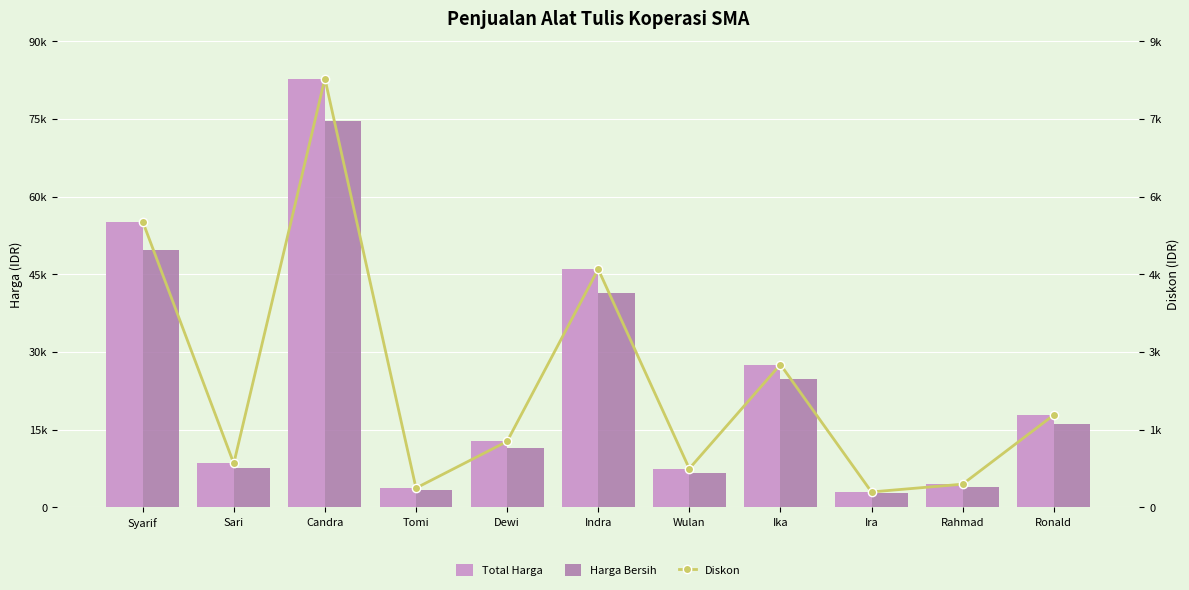

Reading right to left, transcribe all the data shown in this chart.

Total Harga: 17850	4500	3000	27600	7500	46000	12750	3750	82800	8500	55200
Harga Bersih: 16065	4050	2700	24840	6750	41400	11475	3375	74520	7650	49680
Diskon: 1785	450	300	2760	750	4600	1275	375	8280	850	5520